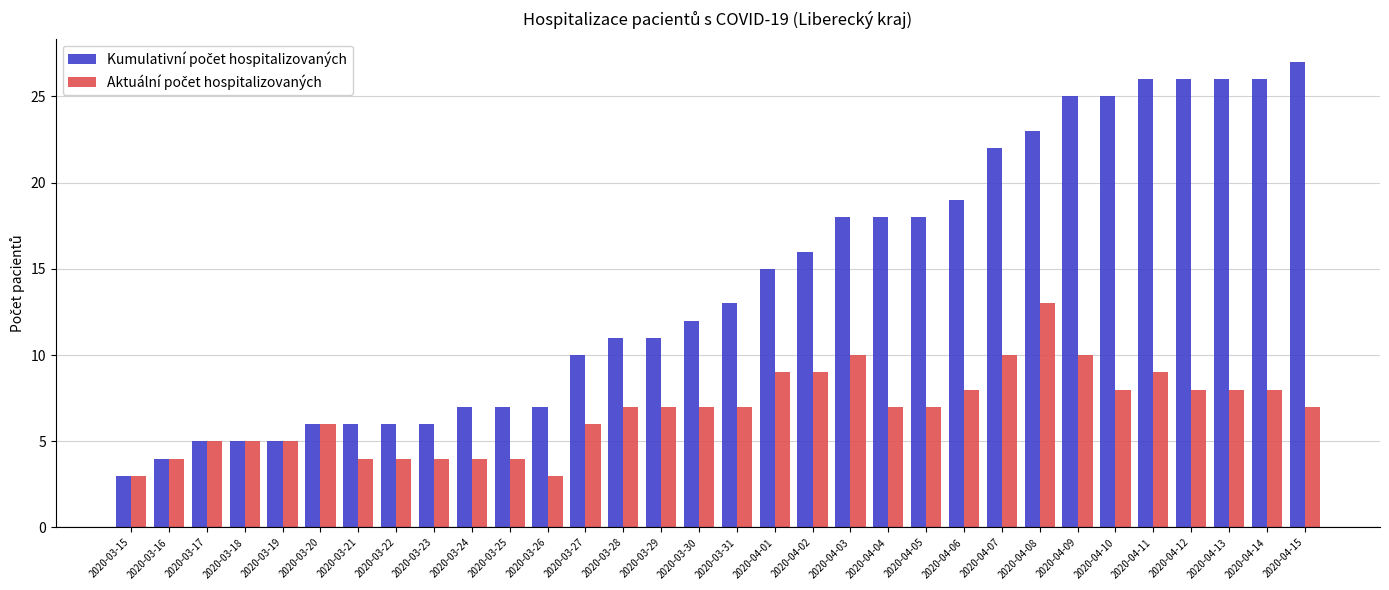

What is the total value across all series at 2020-04-14?

34